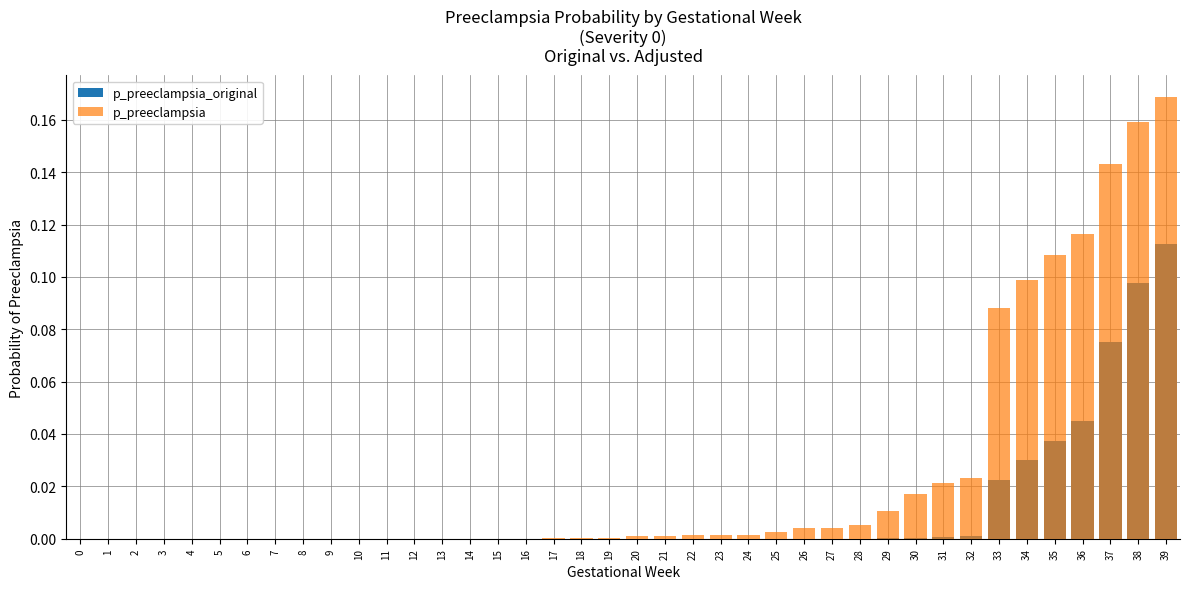

Rank the series by their average value, from highest to lowest.

p_preeclampsia, p_preeclampsia_original